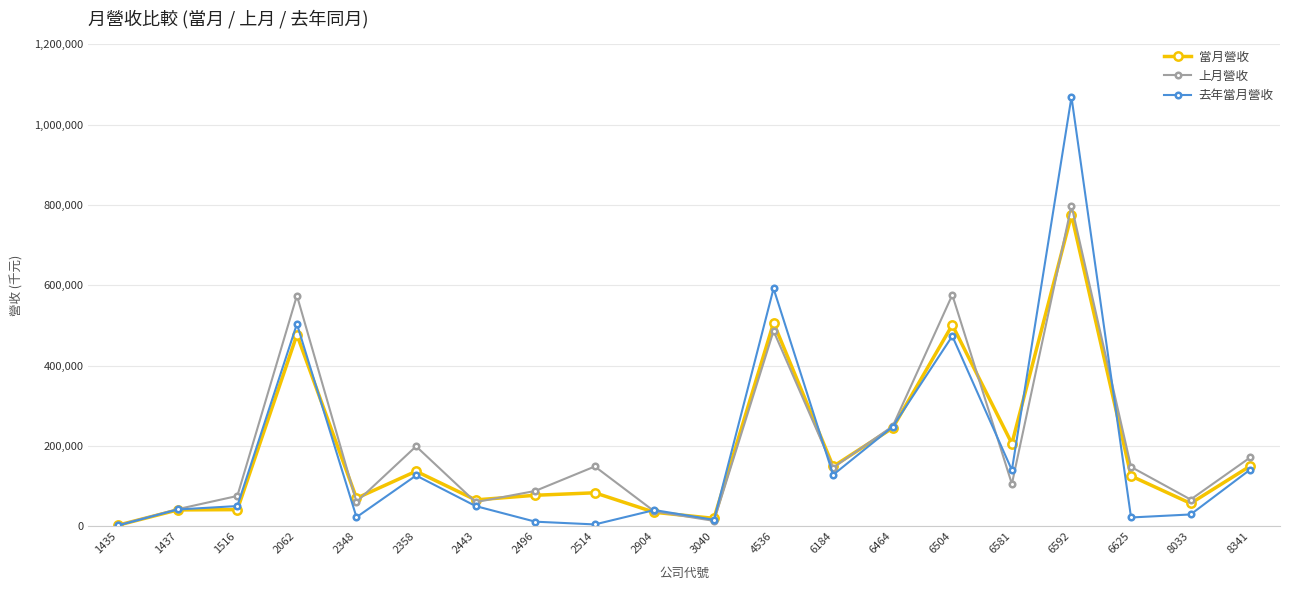

True or false: 上月營收 has more than 1 points higher than both neighbors.

True